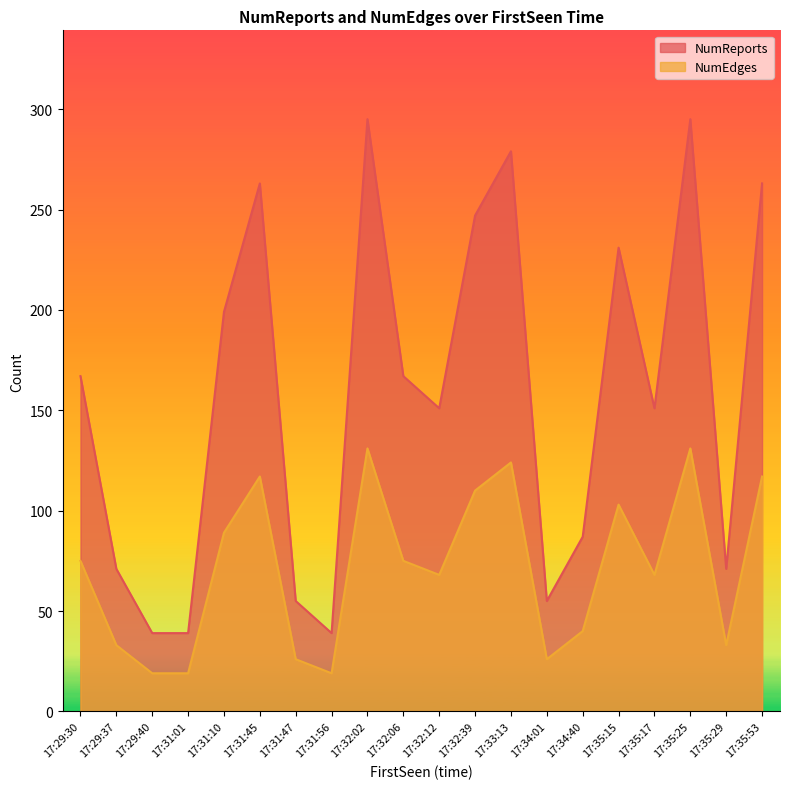

The NumReports series shows 55 at 17:34:01. True or false?

True